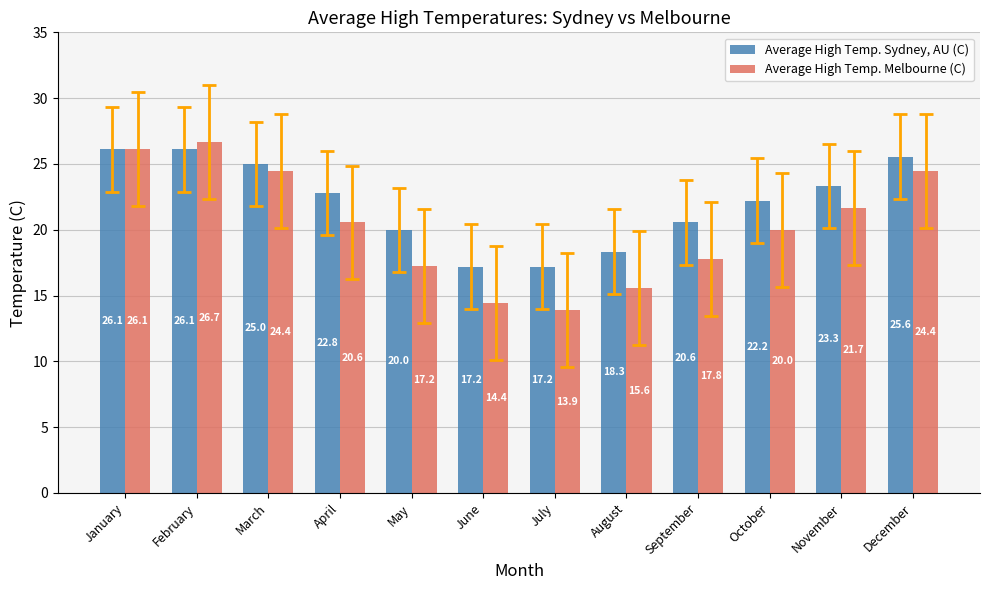

True or false: Average High Temp. Sydney, AU (C) has a value of 18.3 at August.

True